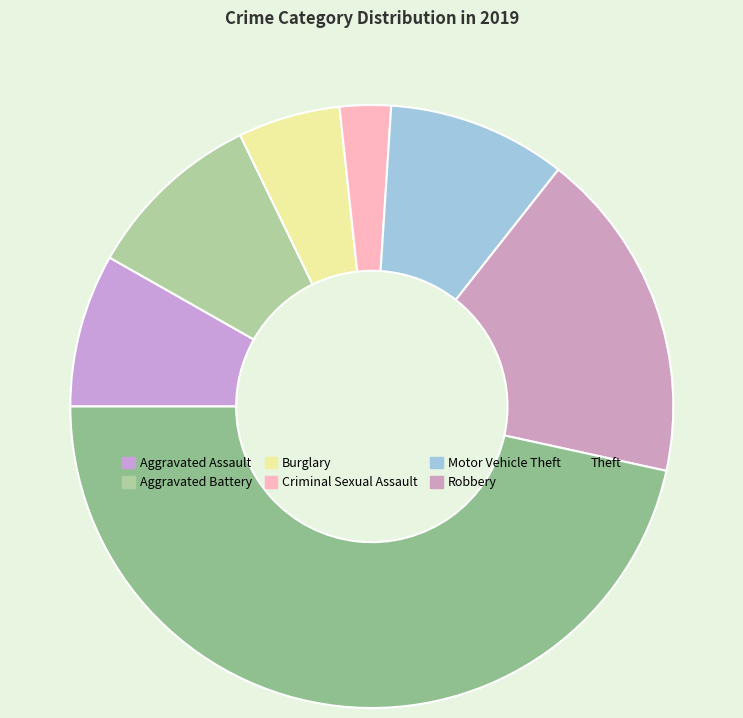

How many segments does this pie chart have?

7